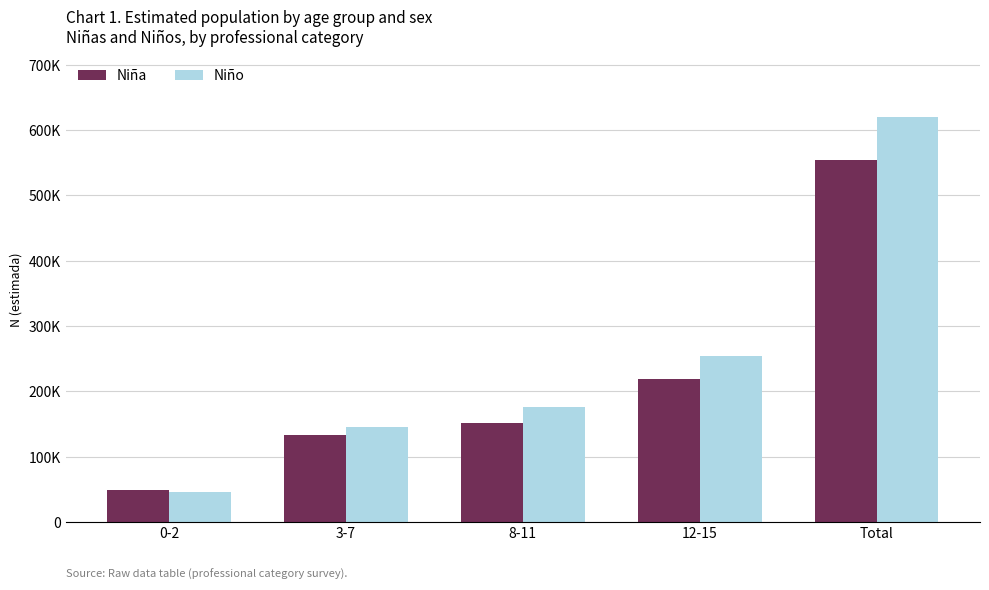

What position from the right is 12-15?

2